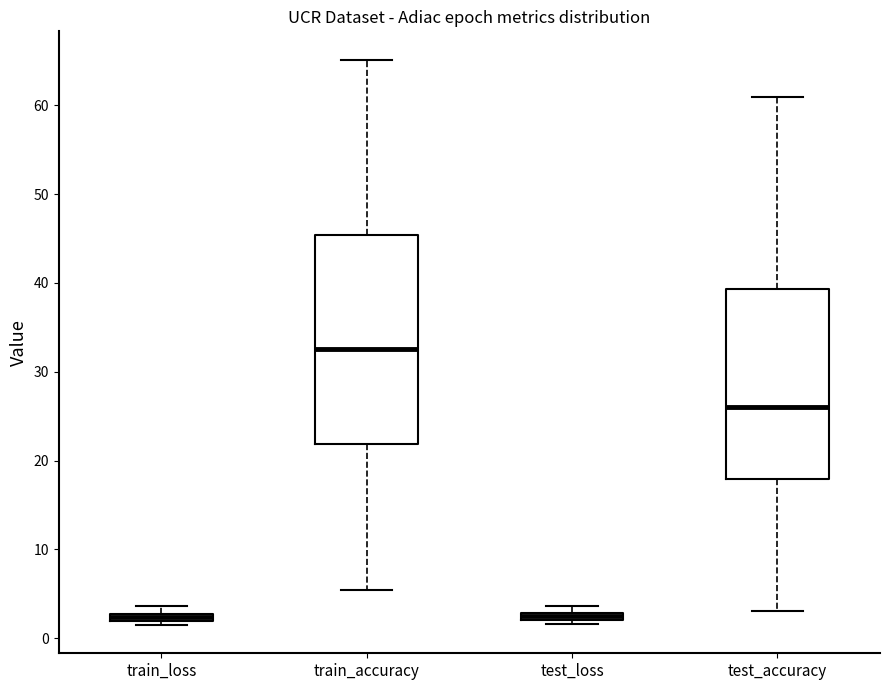

Where is the lower edge of the box for test_loss on the y-axis? The values are not printed on the chart, so give them approximately, as read against the axis.

2